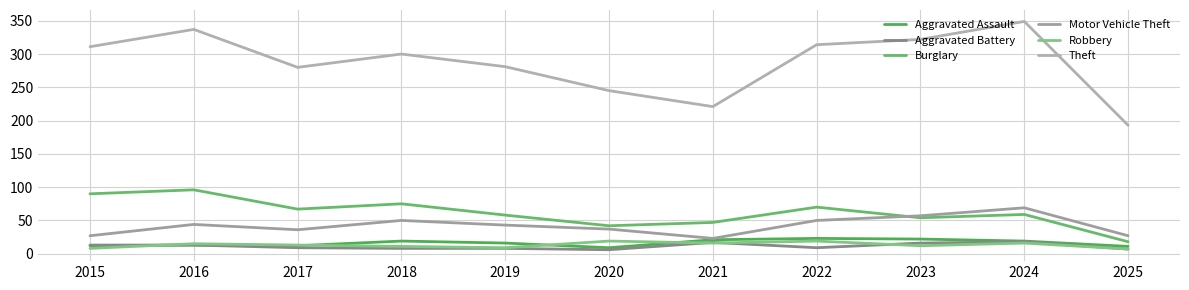

How many categories are shown in the chart?

11